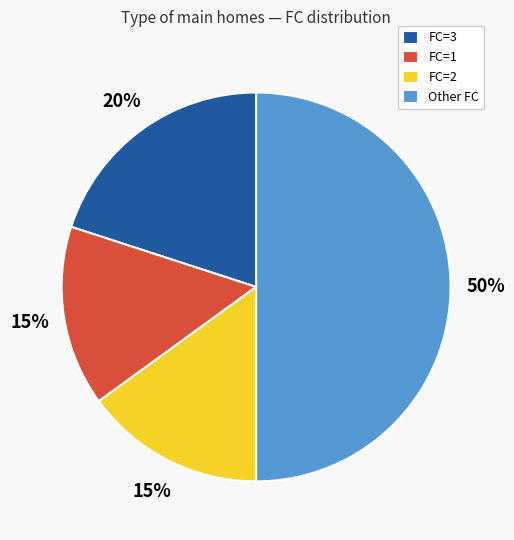

To the nearest percent, what portion does FC=1 represent?

15%